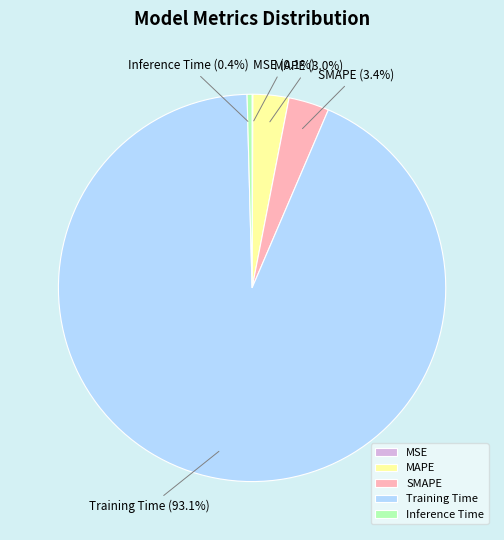

How much of the chart is everything except Inference Time?

99.6%